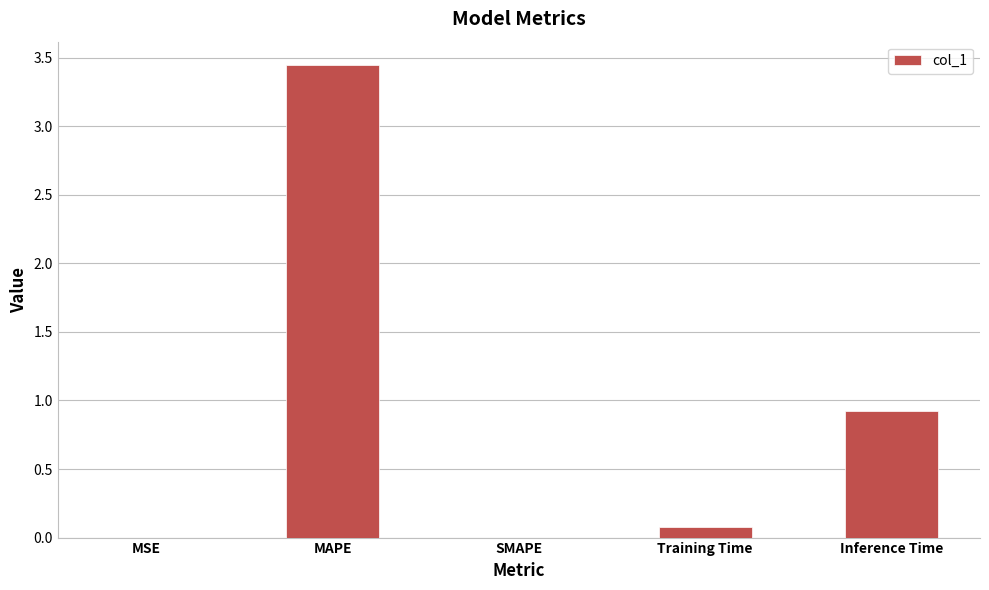

What is the sum of all values?

4.4